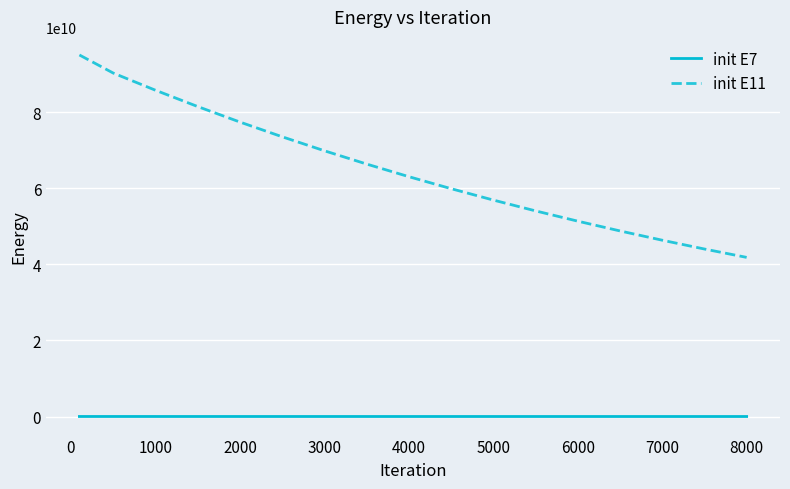

Which series has the largest range (max minus min)?

init E11